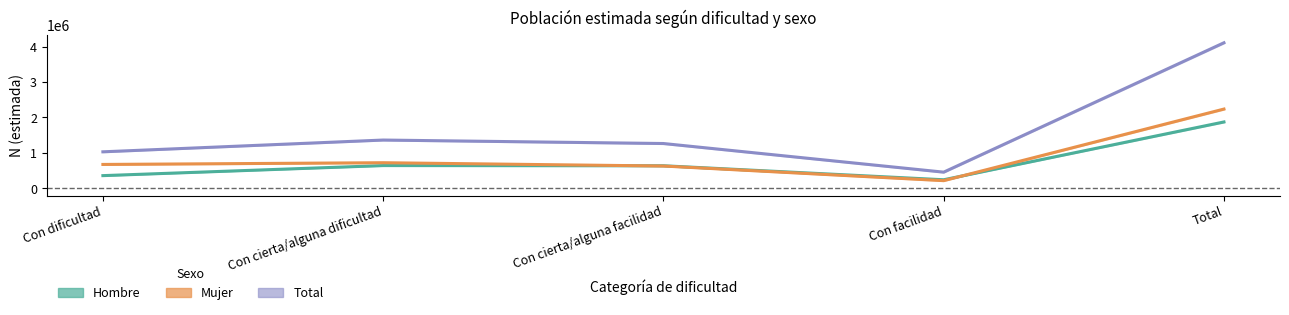

Which series has the largest range (max minus min)?

Total